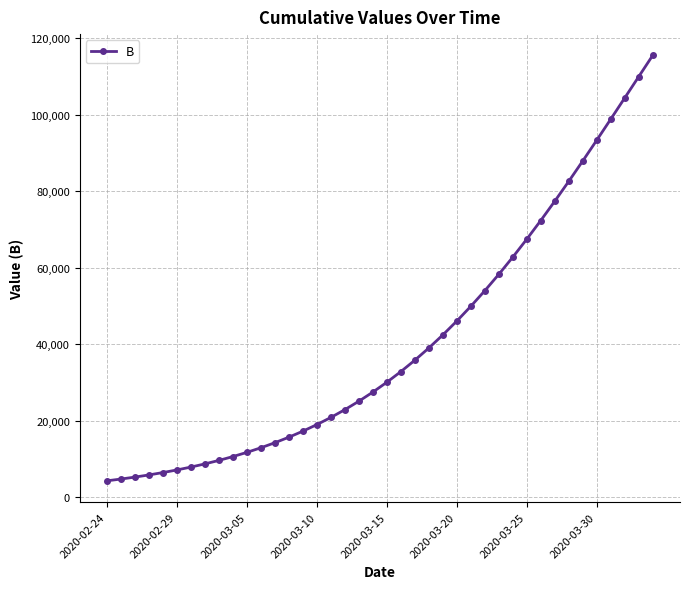

What is the difference between the maximum and second lowest values?

110740.2